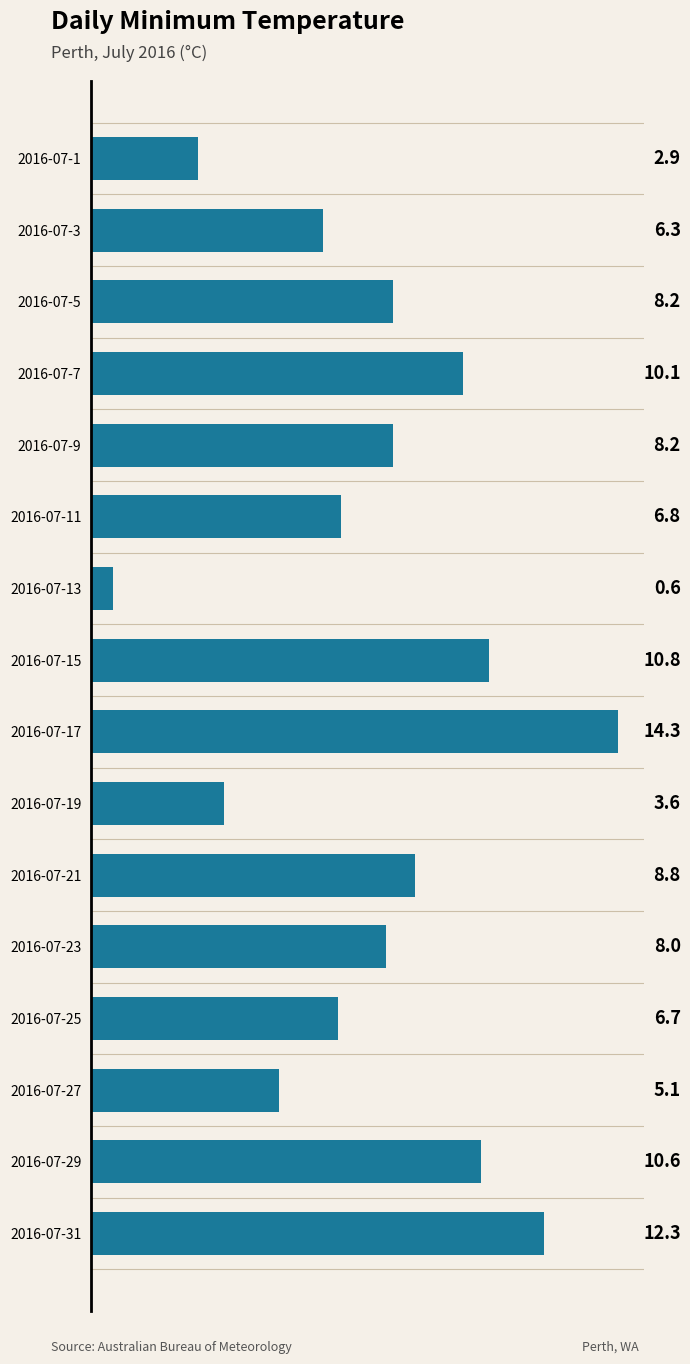

What is the average value?

7.7